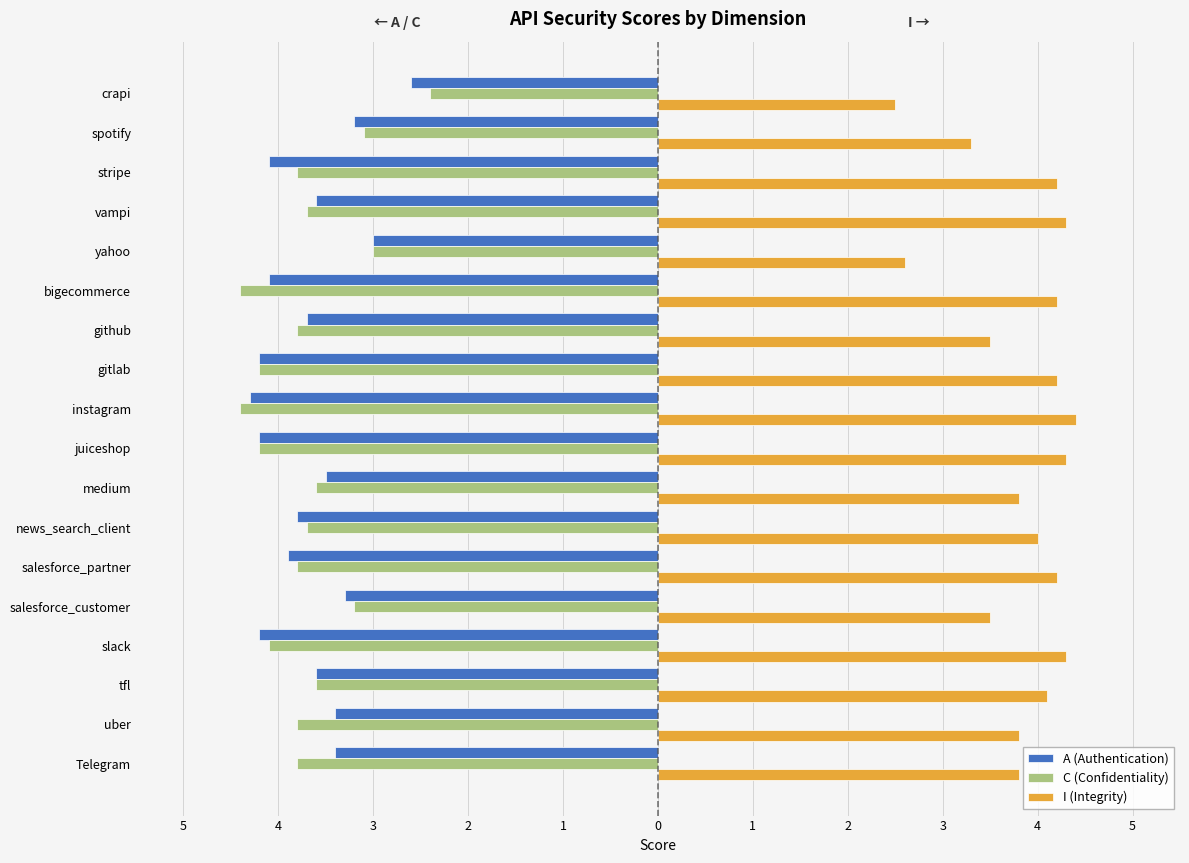

What is the difference between the maximum and minimum values in the C (Confidentiality) series?

2.0